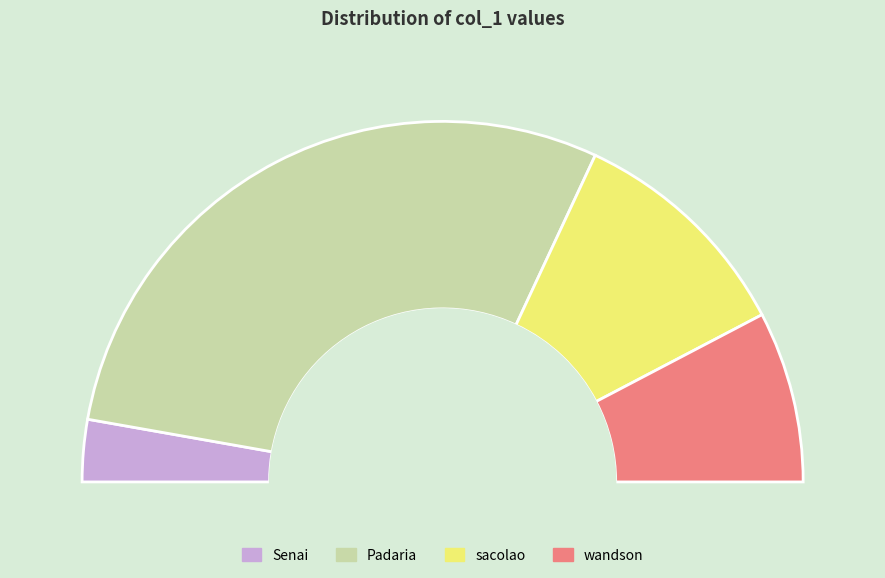

Count the number of slices in the pie.

4